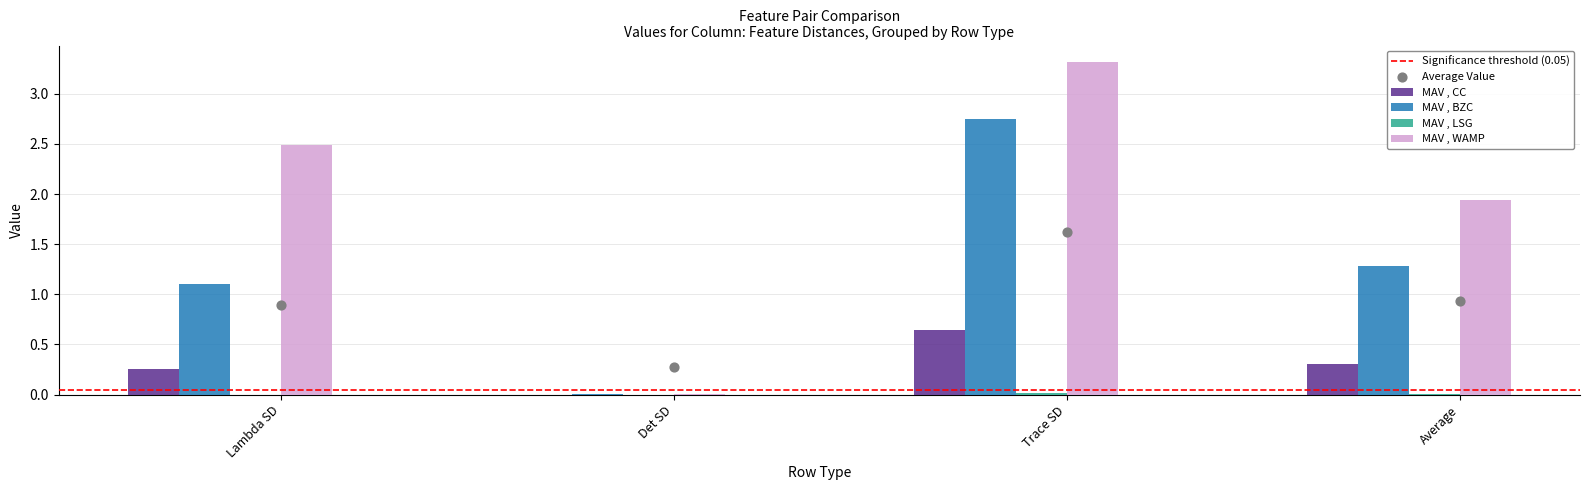

What is the total value across all series at Average?

3.5